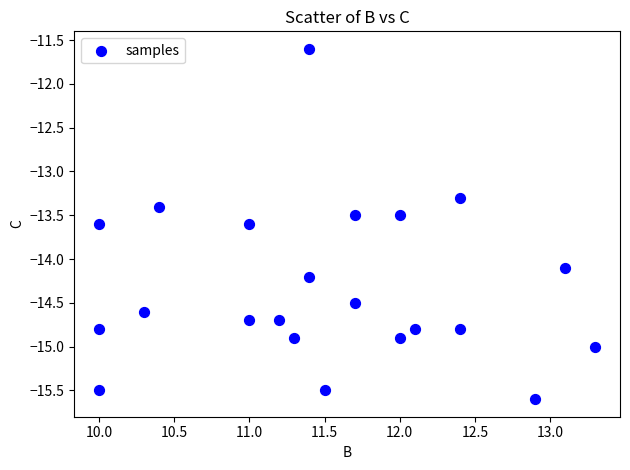

What is the range of X values (max minus min)?

3.3